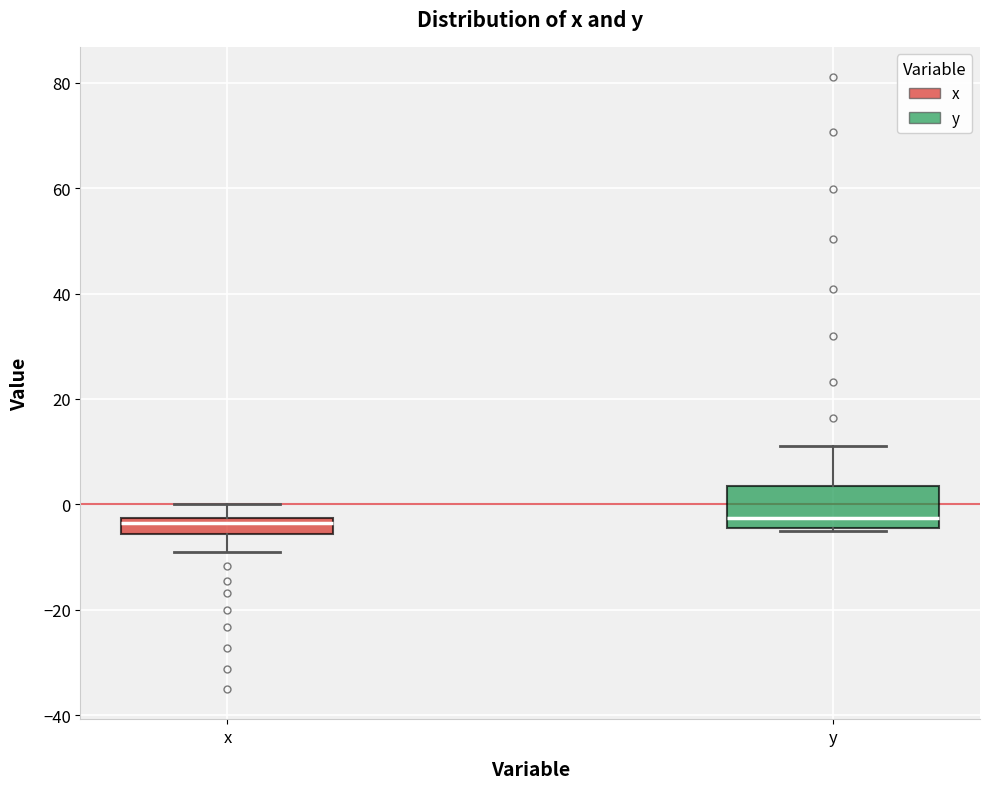

Which box is the tallest, from its lower edge to its upper edge?

y